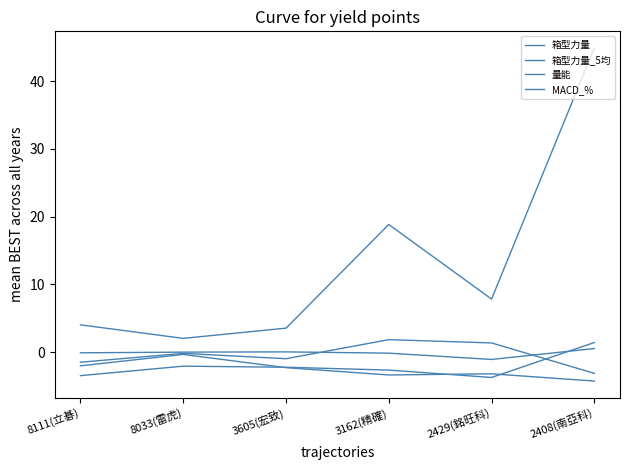

At which category does 量能 reach its first local peak?

3162(精確)